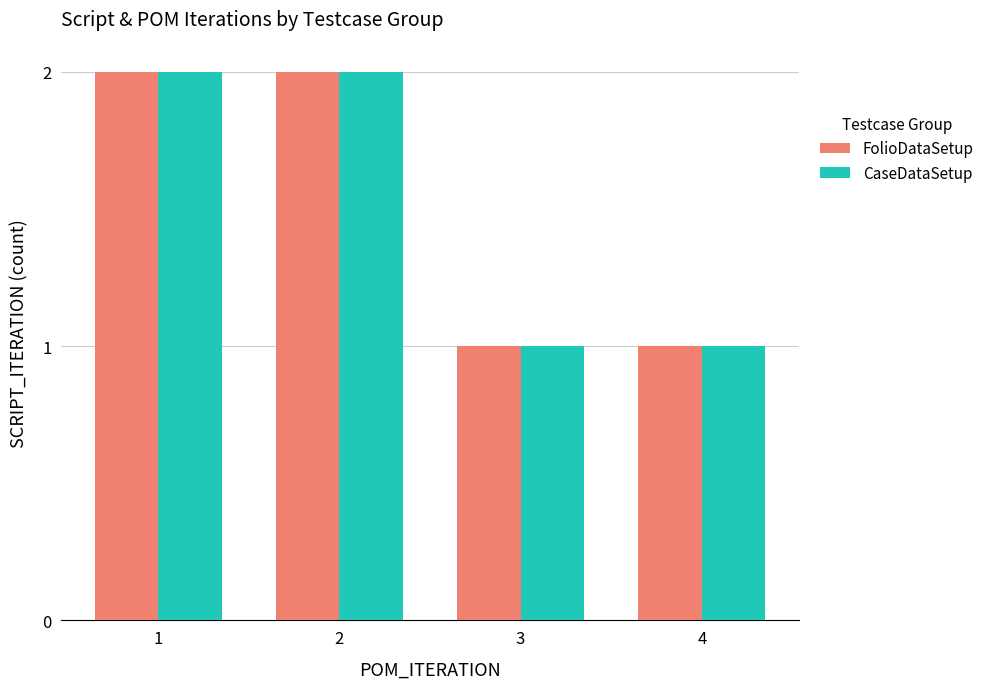

Reading left to right, transcribe all the data shown in this chart.

FolioDataSetup: 2	2	1	1
CaseDataSetup: 2	2	1	1